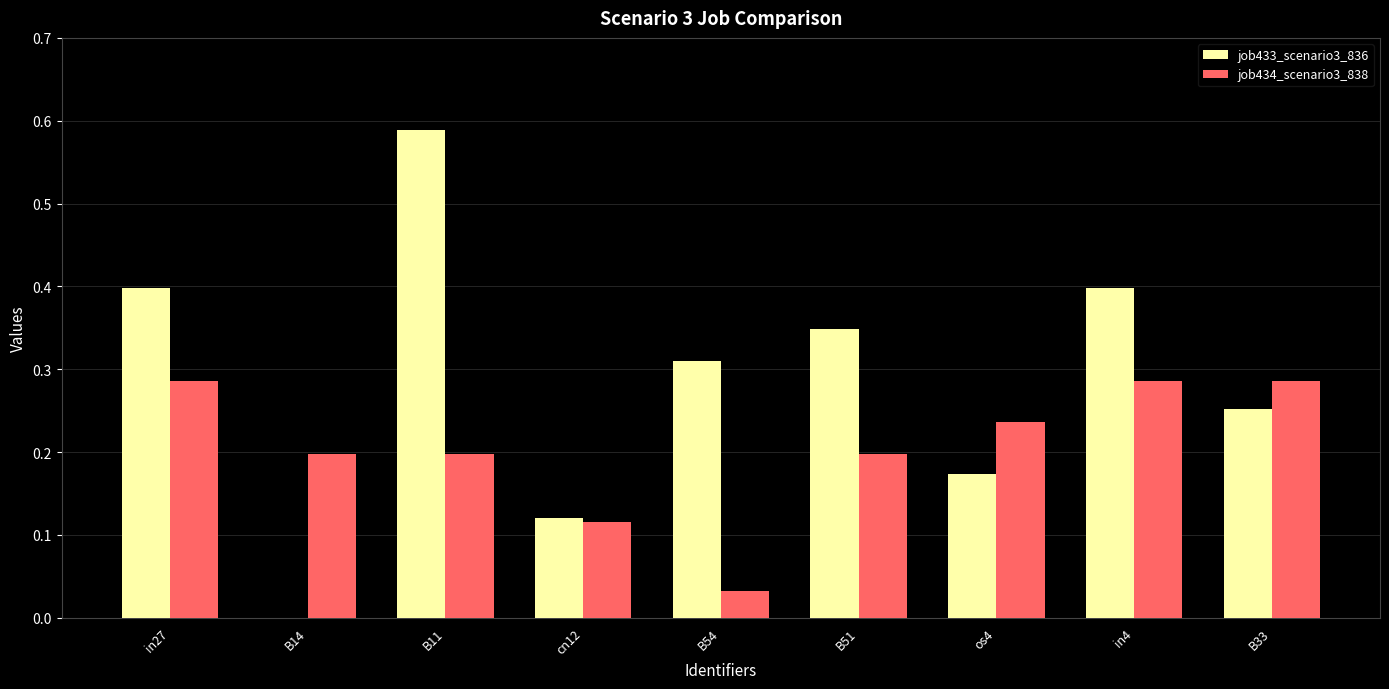

What is the sum of all job433_scenario3_836 values?

2.6